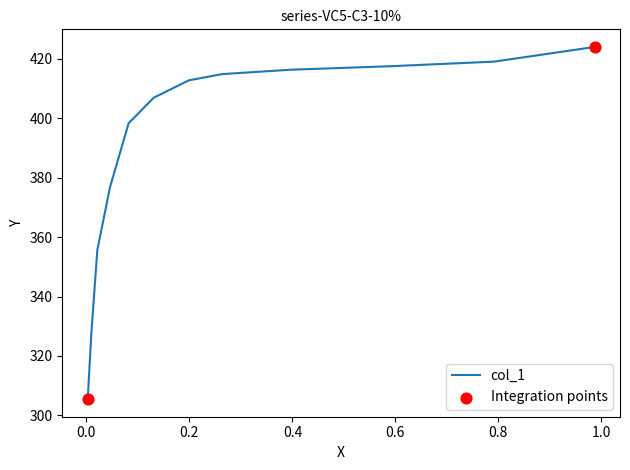

What is the change in value from 0.3967 to 0.0821?

-18.0